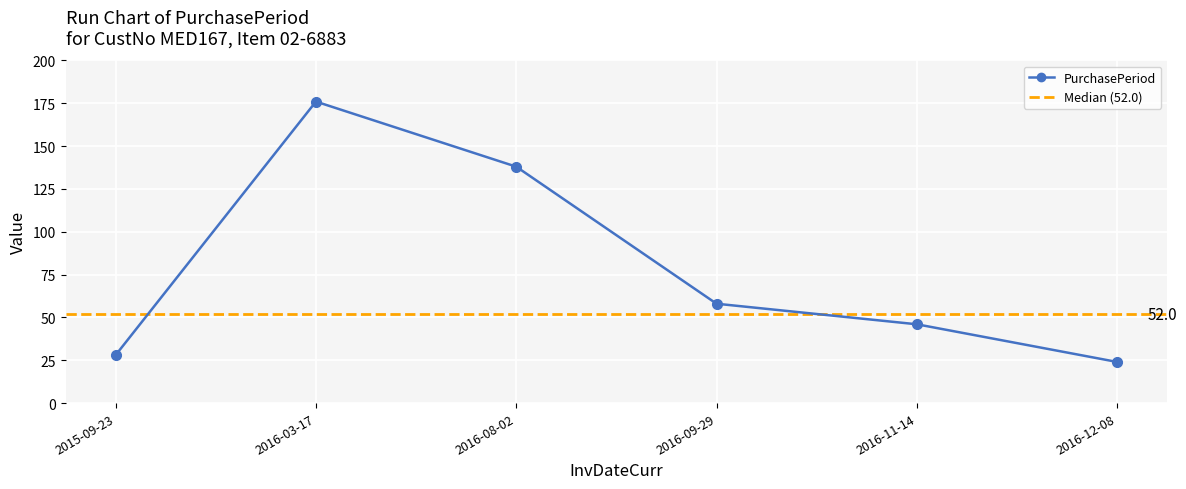

What is the ratio of the value at 2016-03-17 to the value at 2016-12-08?

7.3